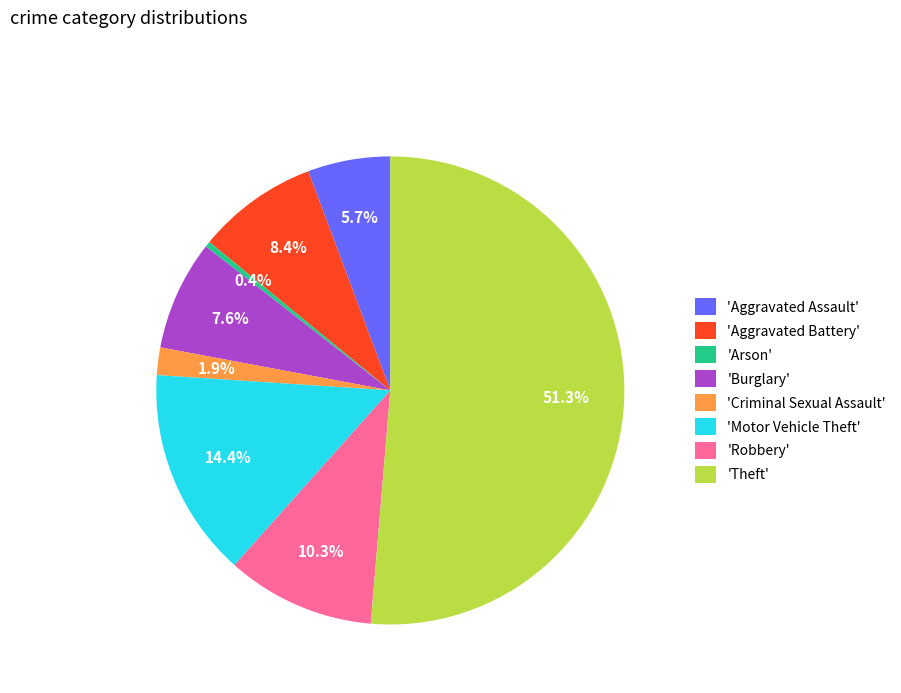

Between 'Criminal Sexual Assault' and 'Aggravated Battery', which is larger?

'Aggravated Battery'